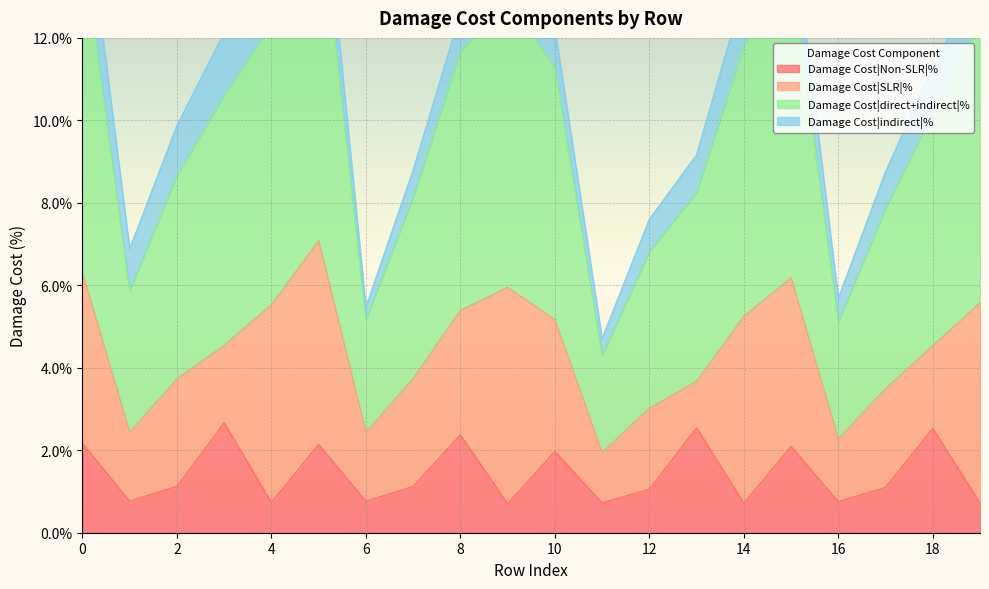

Which category has the highest value in the Damage Cost|Non-SLR|% series?

3